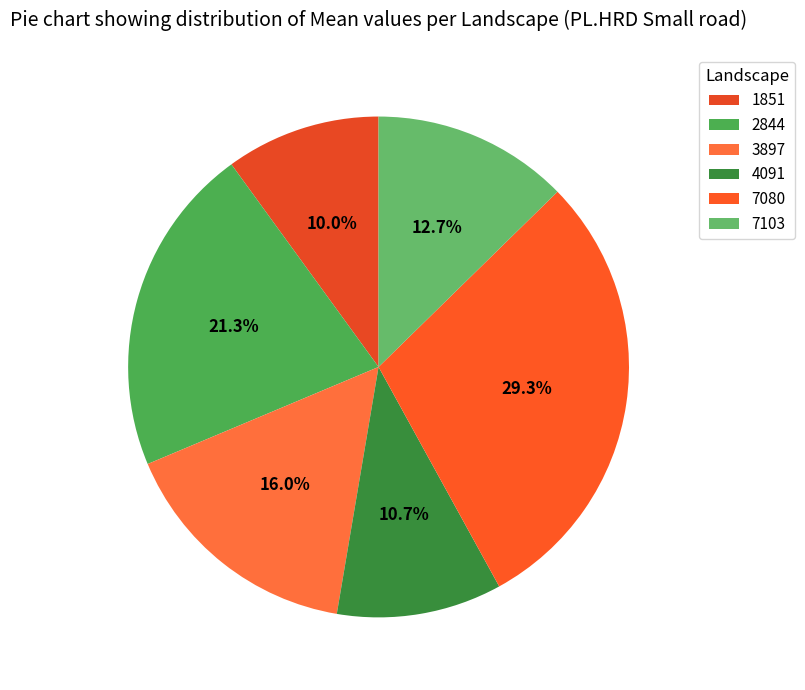

Count the number of slices in the pie.

6